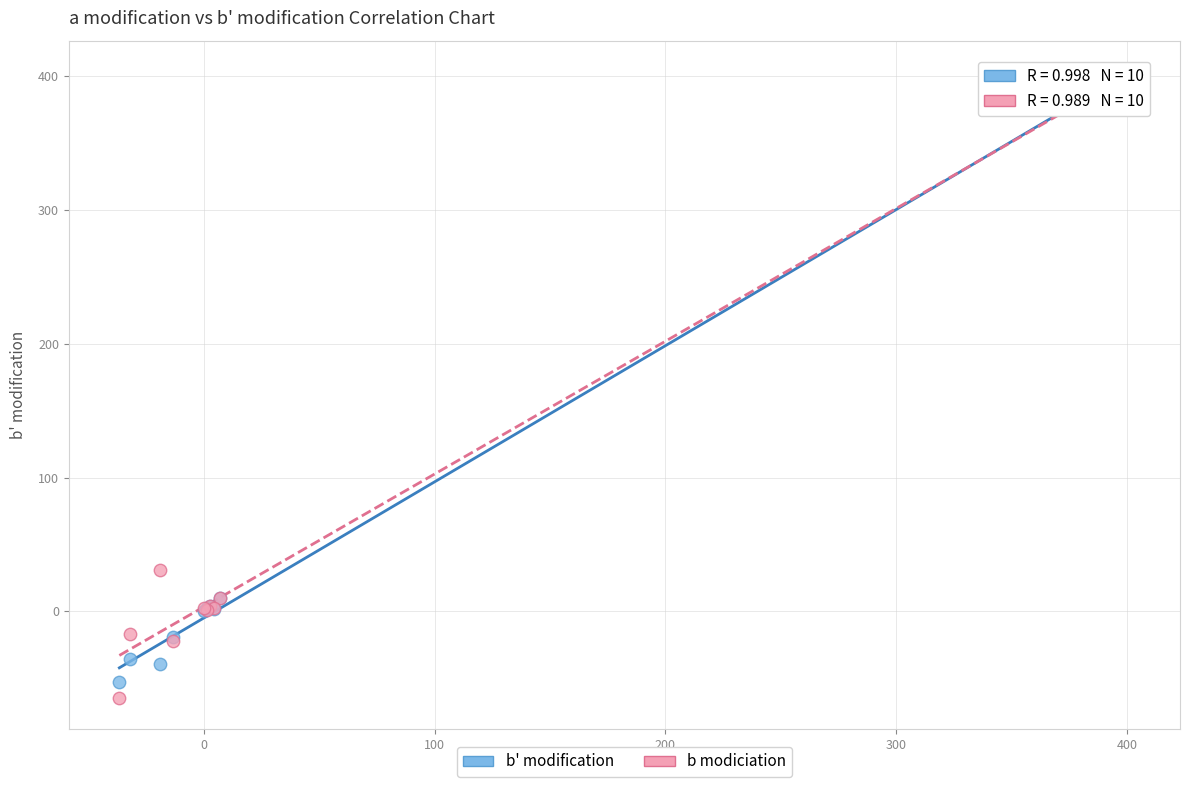

In the b modiciation series, what Y value is closest to 168?

31.0